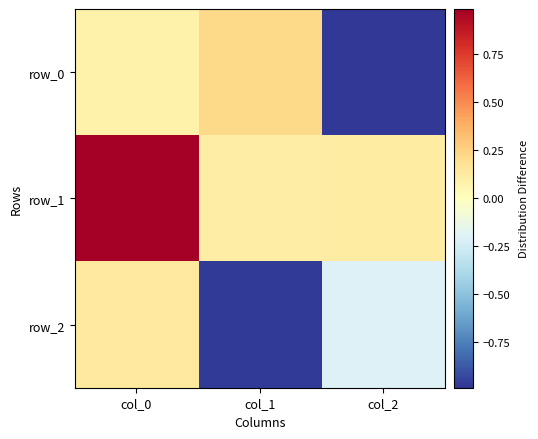

What is the difference between the maximum and minimum values in the row_2 series?

1.1